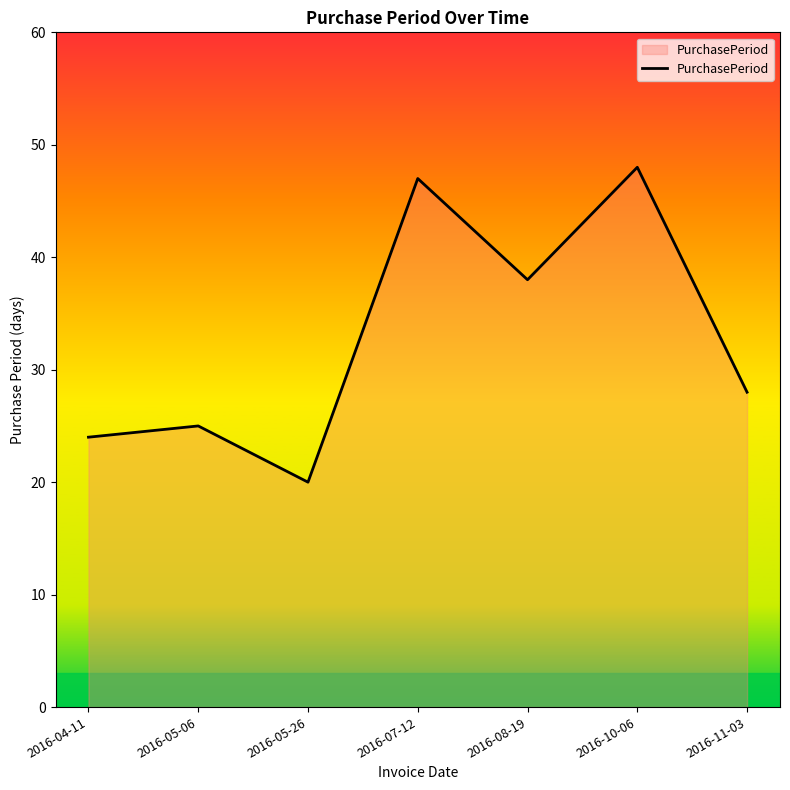

How many distinct data groups are displayed?

1